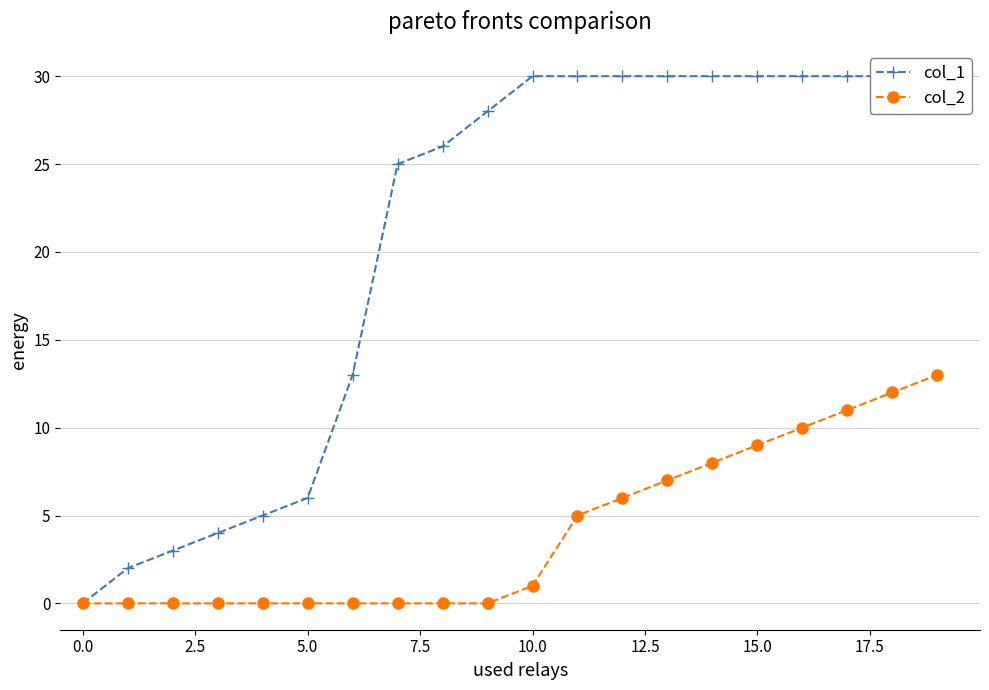

True or false: col_2 and col_1 intersect in this chart.

False